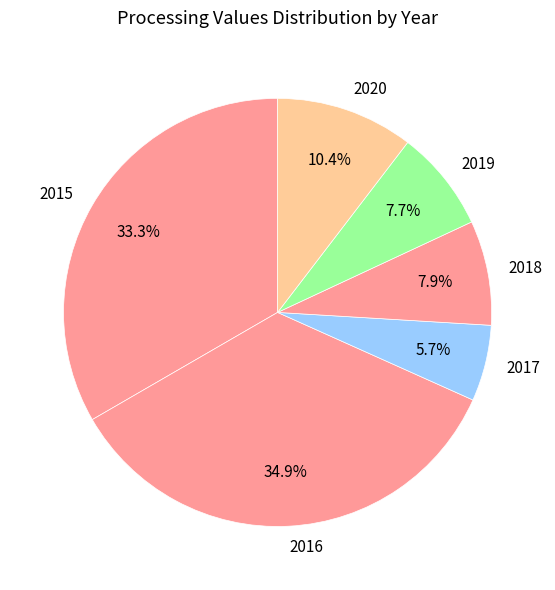

To the nearest percent, what is the difference between the largest and smallest slice percentages?

29%